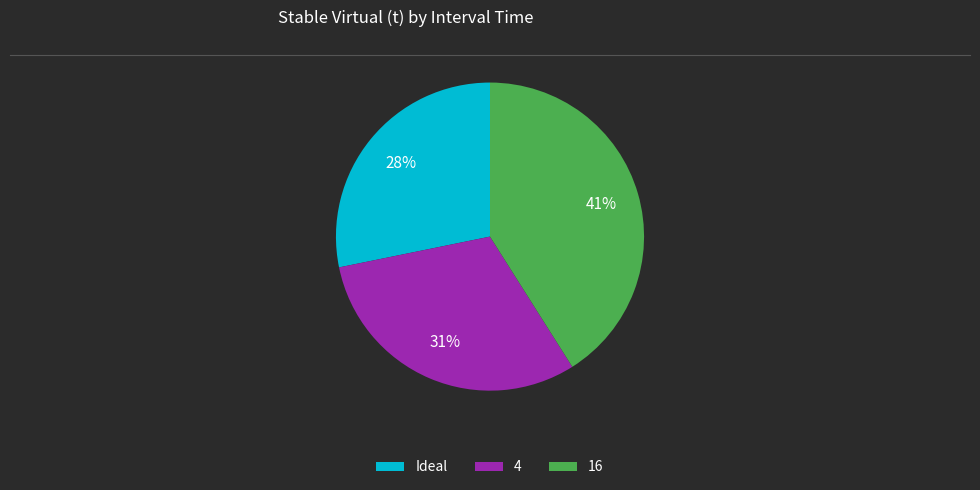

To the nearest percent, what percentage of the pie is 16?

41%